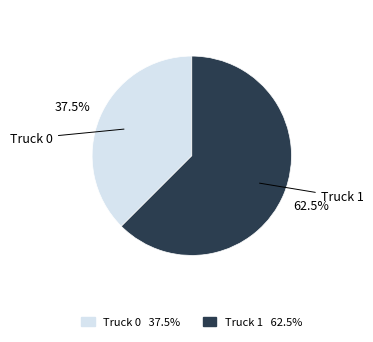

Rank the categories by value from lowest to highest.

Truck 0, Truck 1